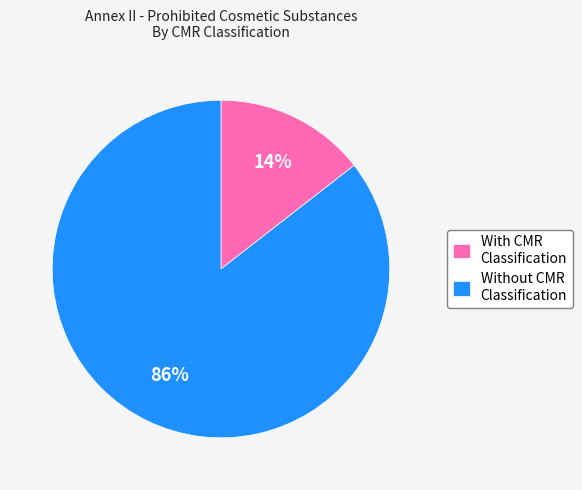

Which has a higher value, With CMR Classification or Without CMR Classification?

Without CMR Classification